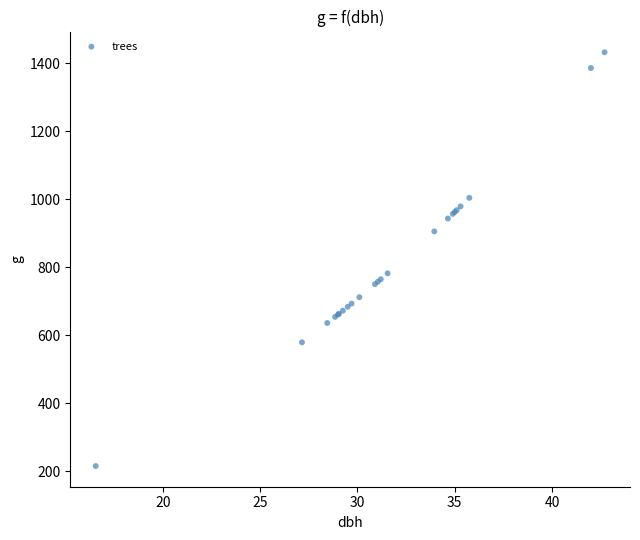

What Y value in the scatter plot is closest to 823?

781.8